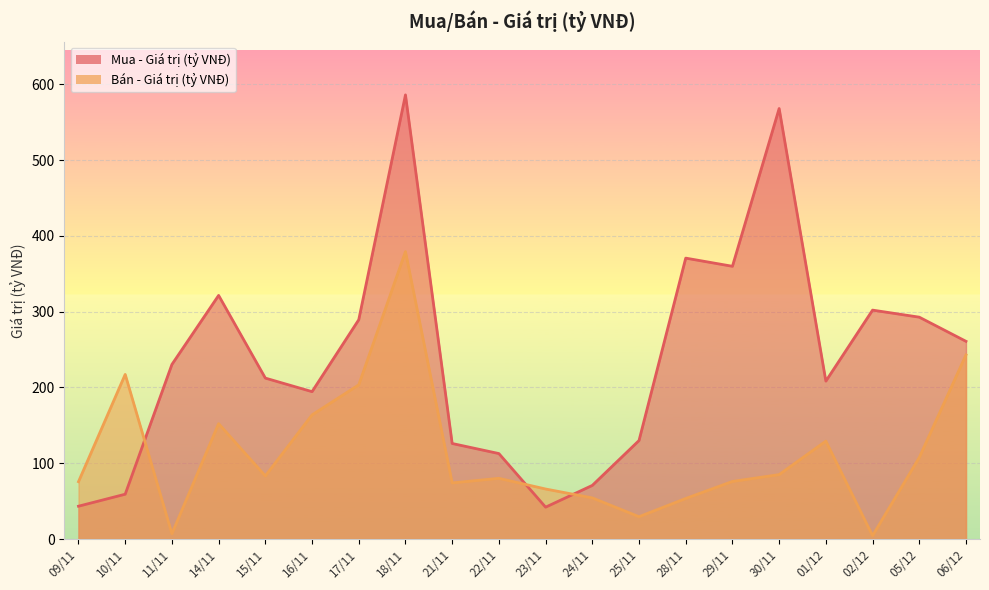

Which series has the largest range (max minus min)?

Mua - Giá trị (tỷ VNĐ)